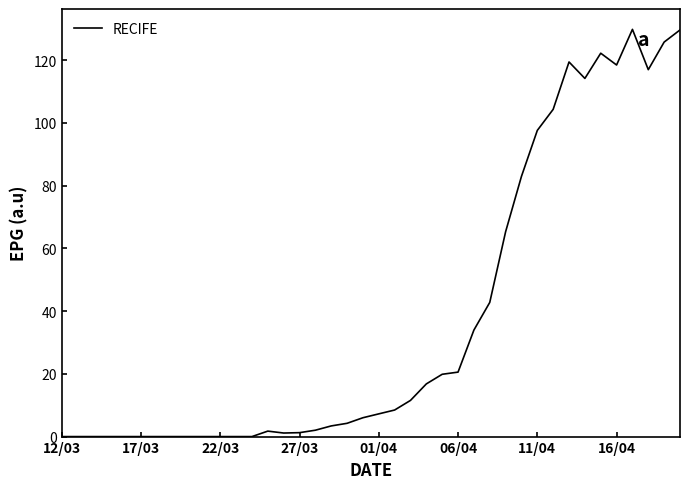

What is the maximum value shown in the chart?

129.8